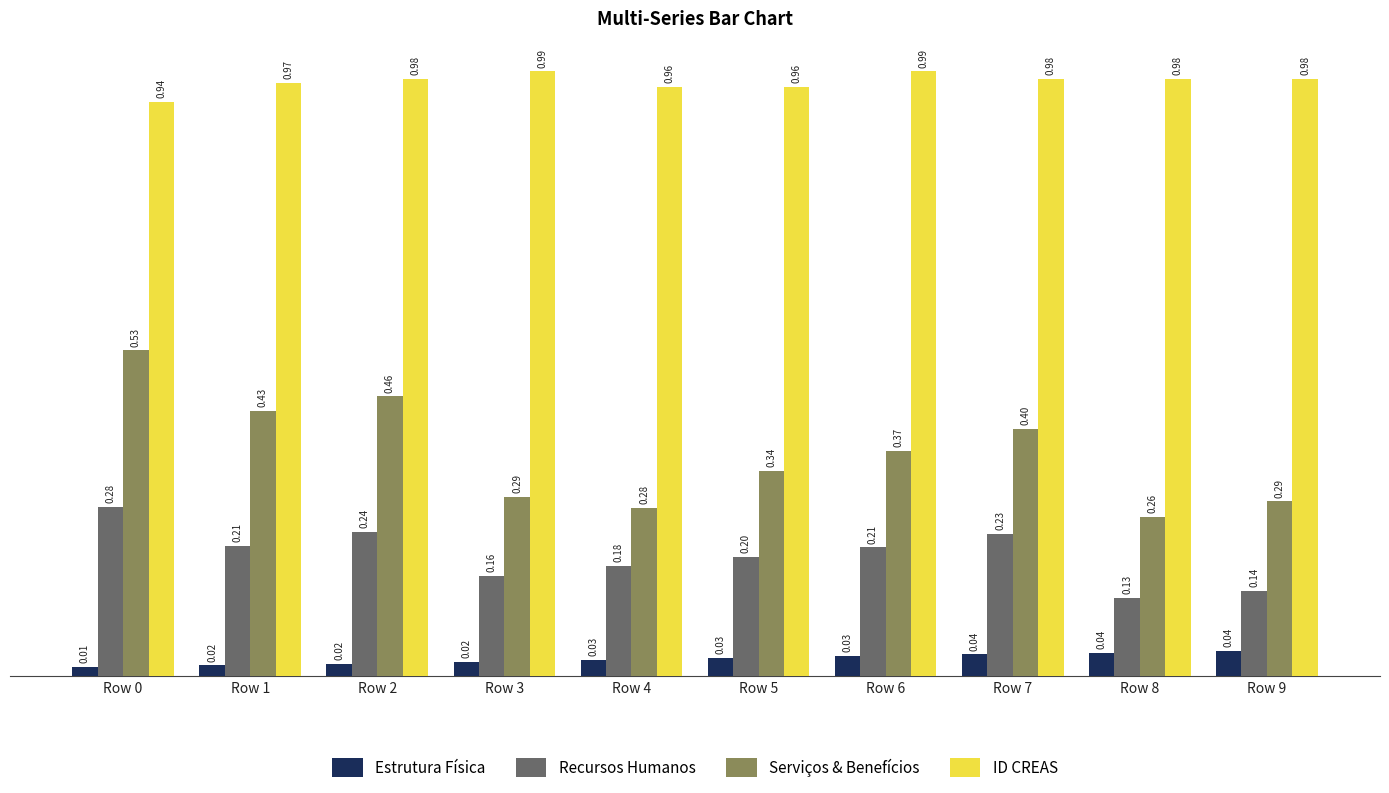

Which series has the largest range (max minus min)?

Serviços & Benefícios